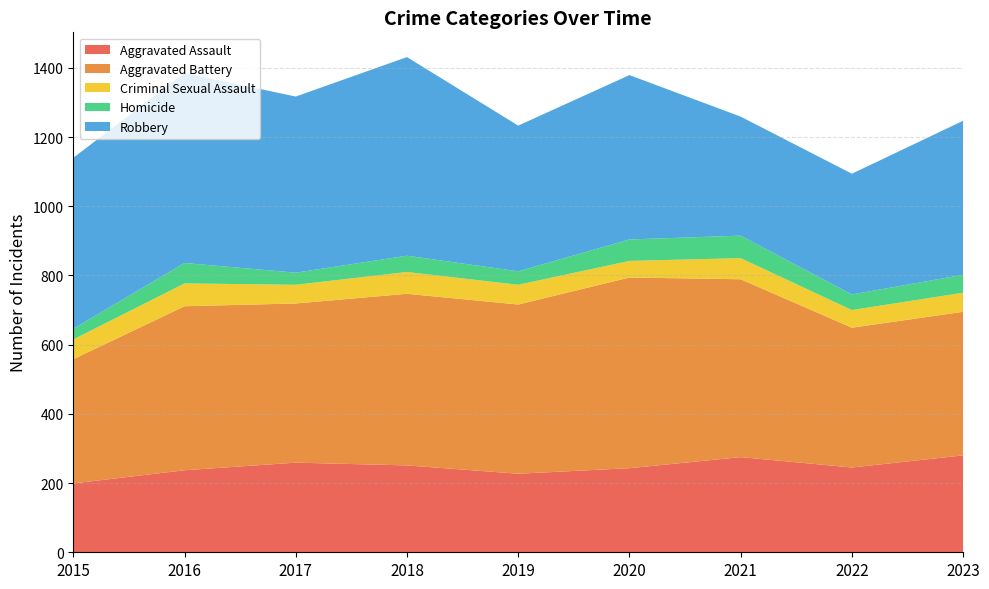

Reading right to left, transcribe all the data shown in this chart.

Aggravated Assault: 2023=280	2022=245	2021=275	2020=243	2019=227	2018=251	2017=259	2016=237	2015=199
Aggravated Battery: 2023=415	2022=404	2021=514	2020=551	2019=489	2018=496	2017=460	2016=474	2015=359
Criminal Sexual Assault: 2023=55	2022=51	2021=61	2020=48	2019=57	2018=63	2017=54	2016=66	2015=57
Homicide: 2023=52	2022=45	2021=65	2020=62	2019=39	2018=47	2017=35	2016=59	2015=31
Robbery: 2023=445	2022=349	2021=344	2020=475	2019=421	2018=574	2017=509	2016=549	2015=494